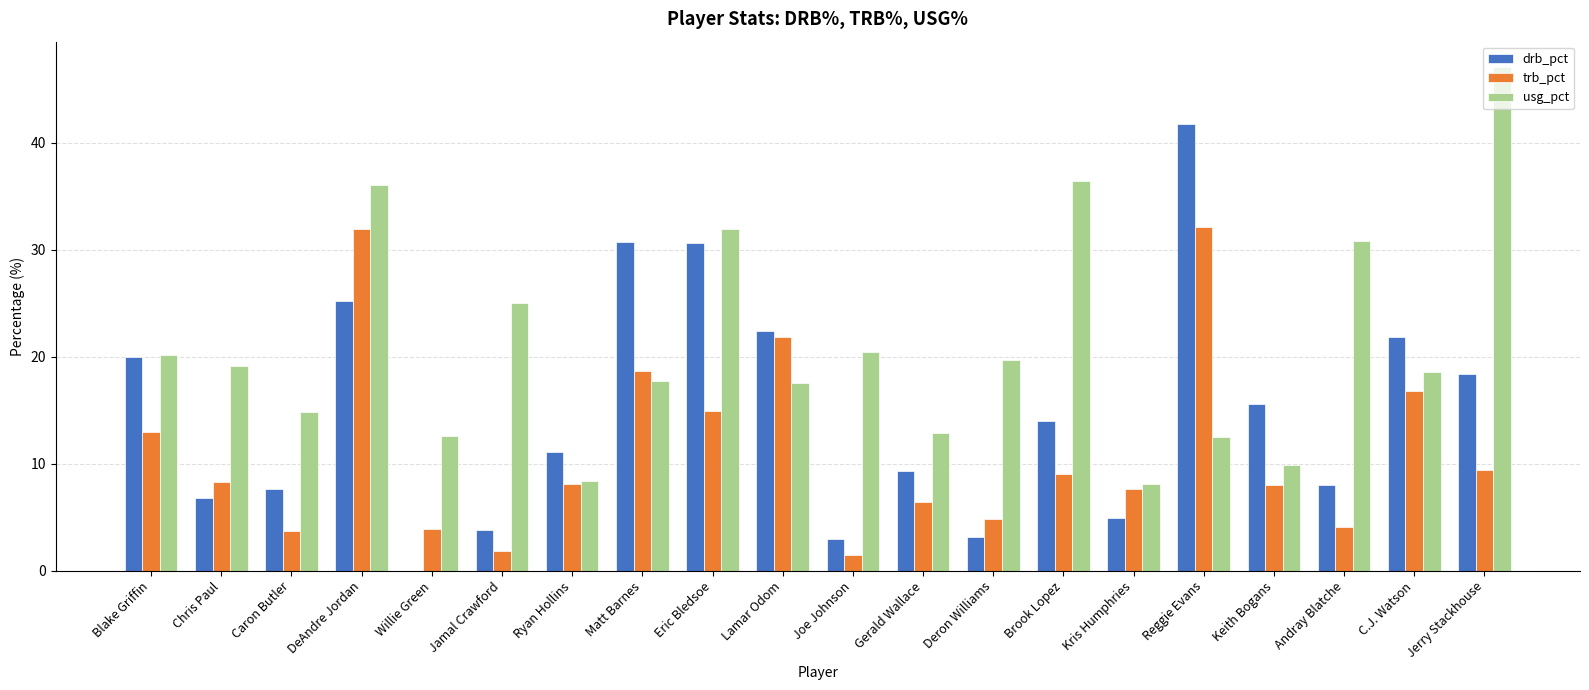

What is the greatest value displayed?

47.1